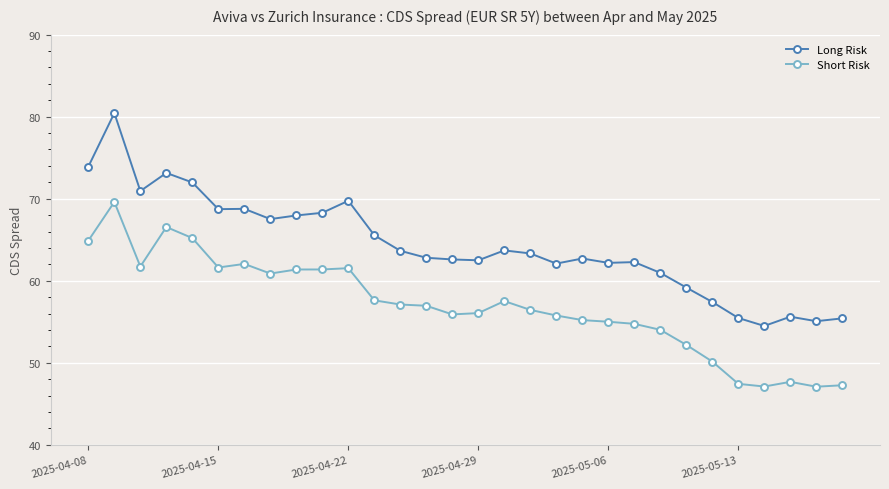

What is the value of the Long Risk point at the 19th from the left?

62.1